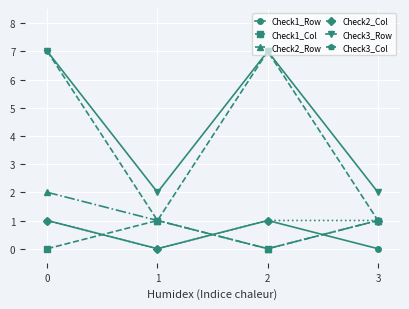

What is the greatest value displayed?

7